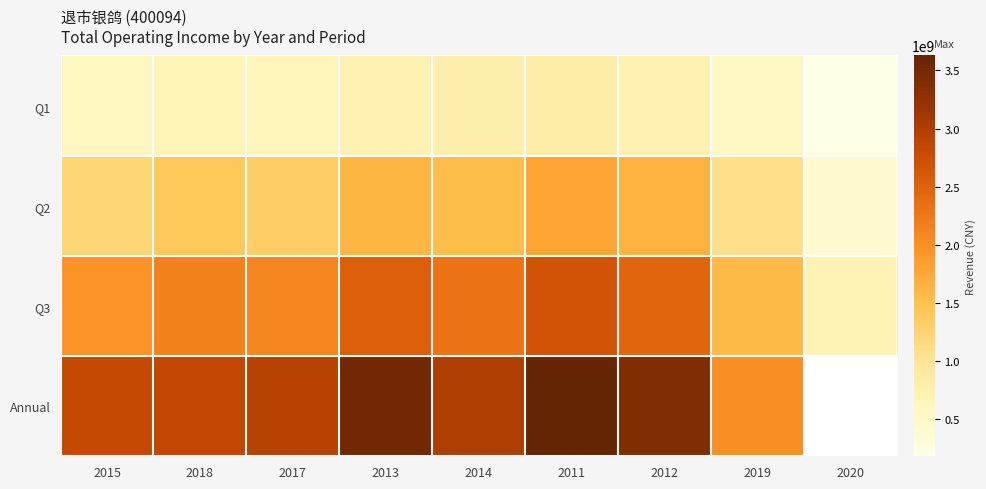

What is the spread (max minus min) of values at 2019?

1498803553.5